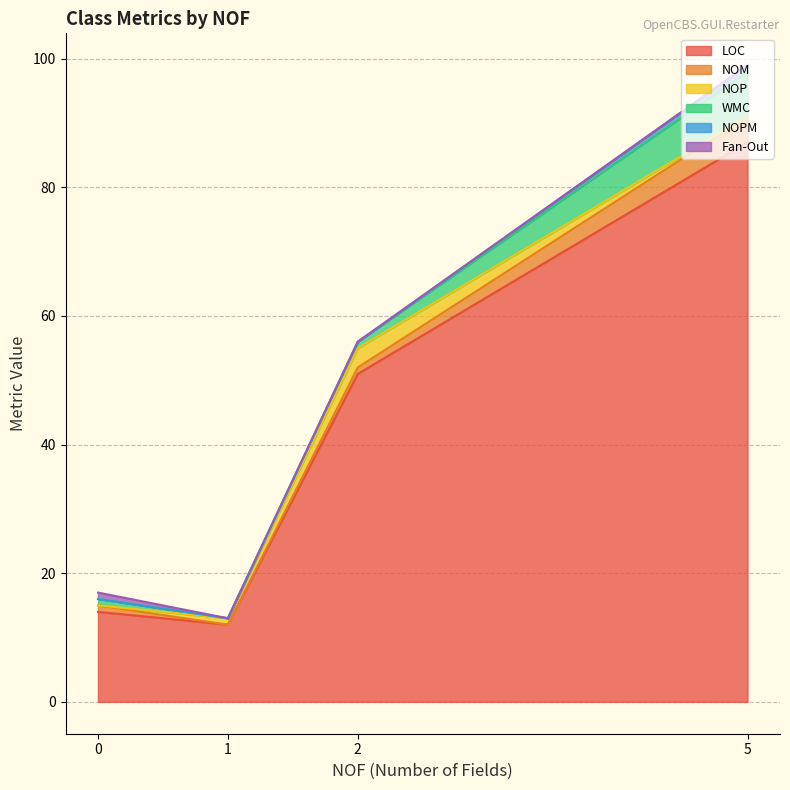

What is the maximum value for WMC?

7